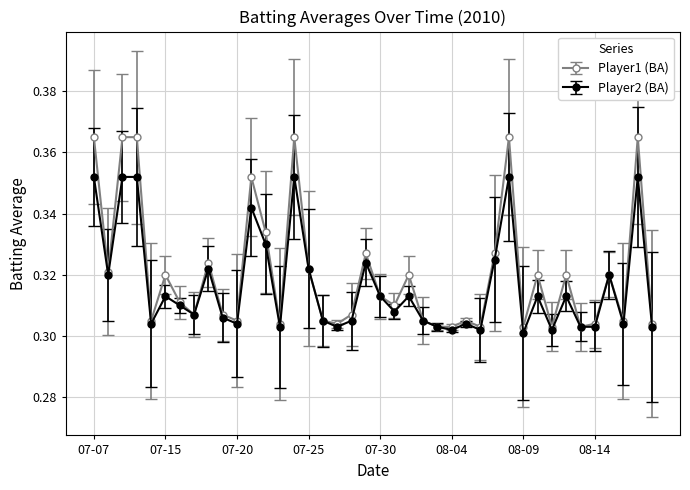

List the series in order of their overall mean, highest first.

Player1 (BA), Player2 (BA)